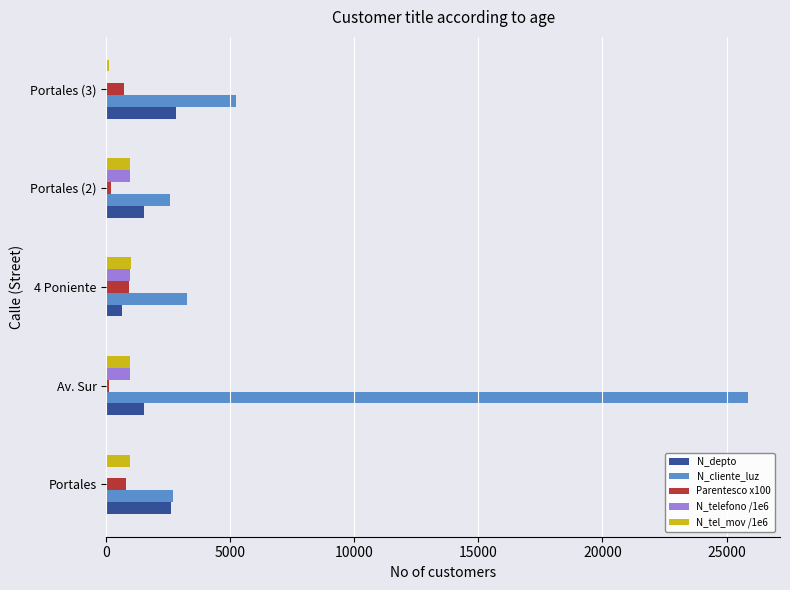

At which category is the sum across all series the highest?

Av. Sur